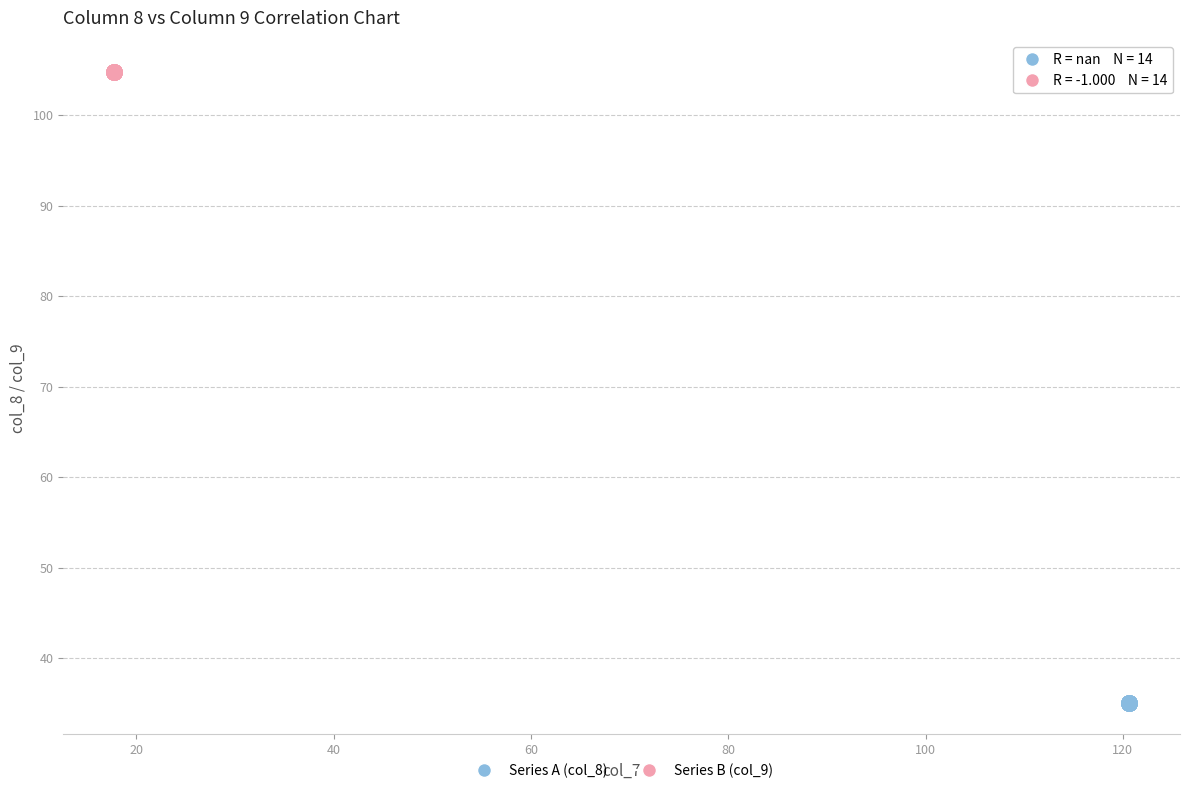

Which series reaches the minimum Y coordinate?

Series A (col_8)